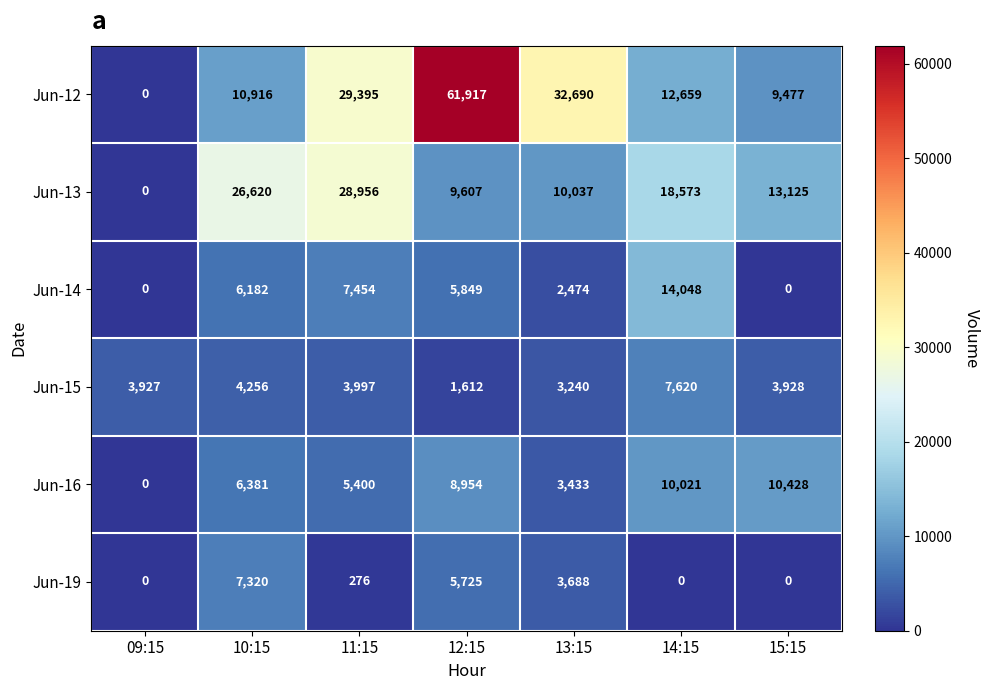

Which series has the largest total across all categories?

Jun-12